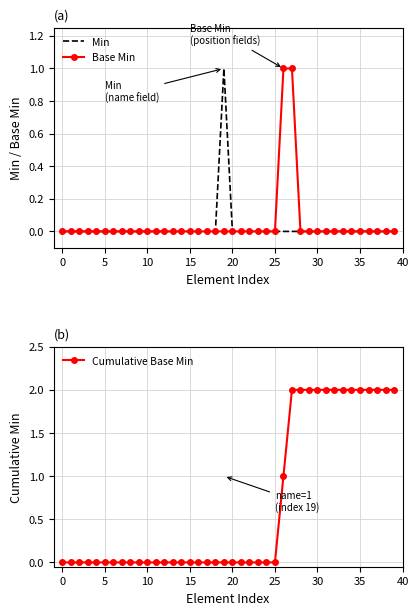

What is the difference between the maximum and minimum values in the Base Min series?

1